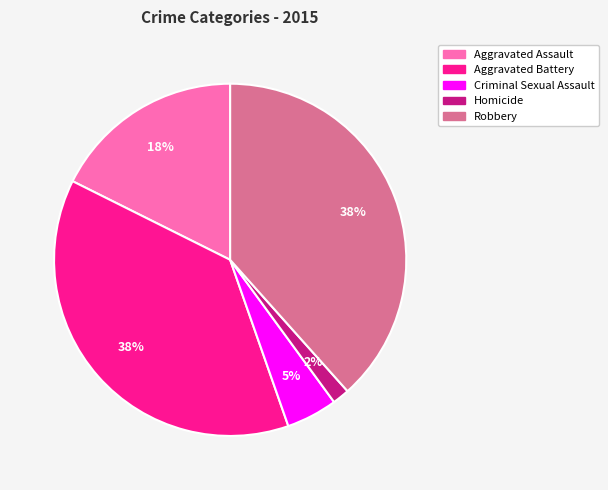

Is it true that Aggravated Battery is 31% of the pie?

False